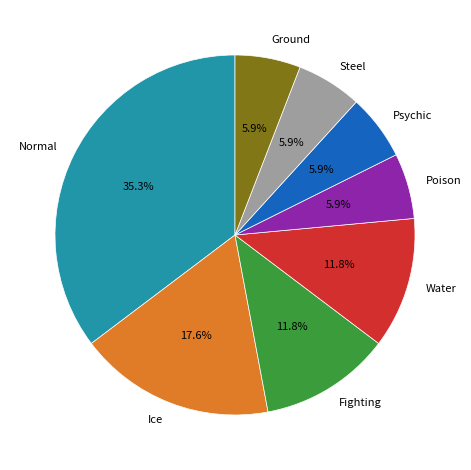

To the nearest percent, what is the combined percentage of Psychic and Water?

18%